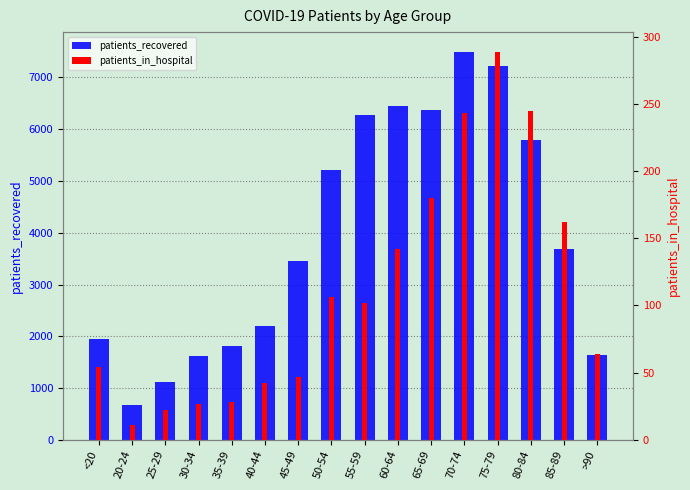

What is the label of the 1st bar from the left?

<20